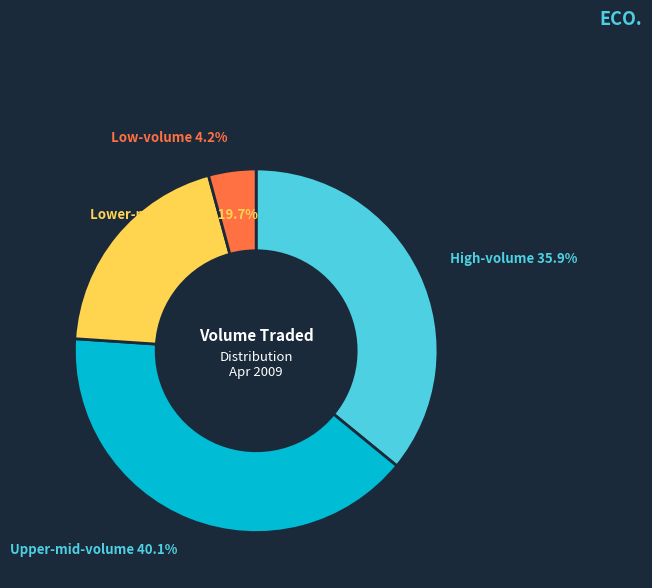

Is there a majority slice in this chart?

No